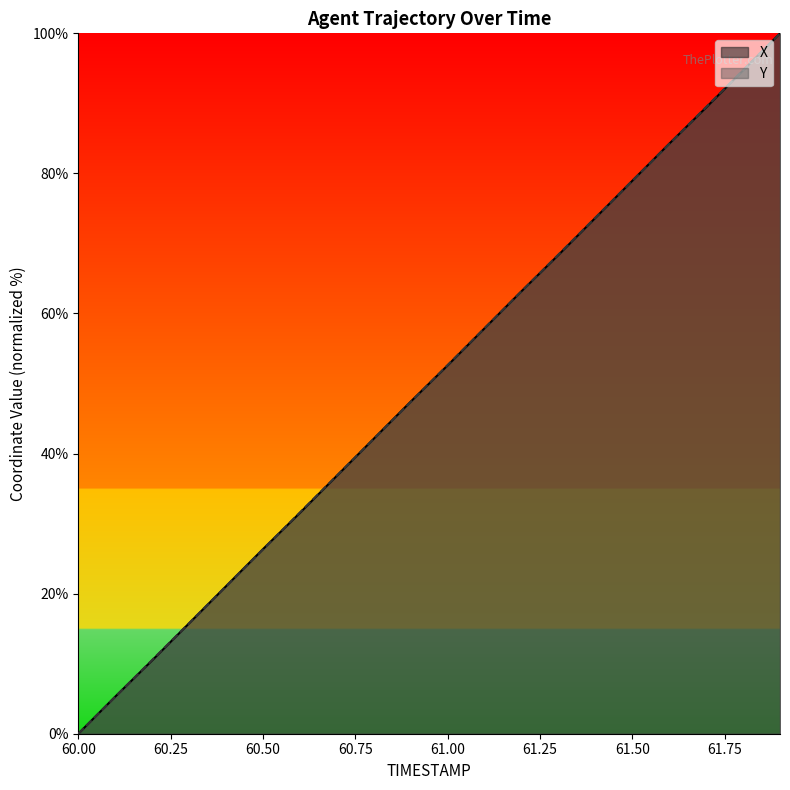

What is the difference between the X values at 61.1 and 60.4?

36.8